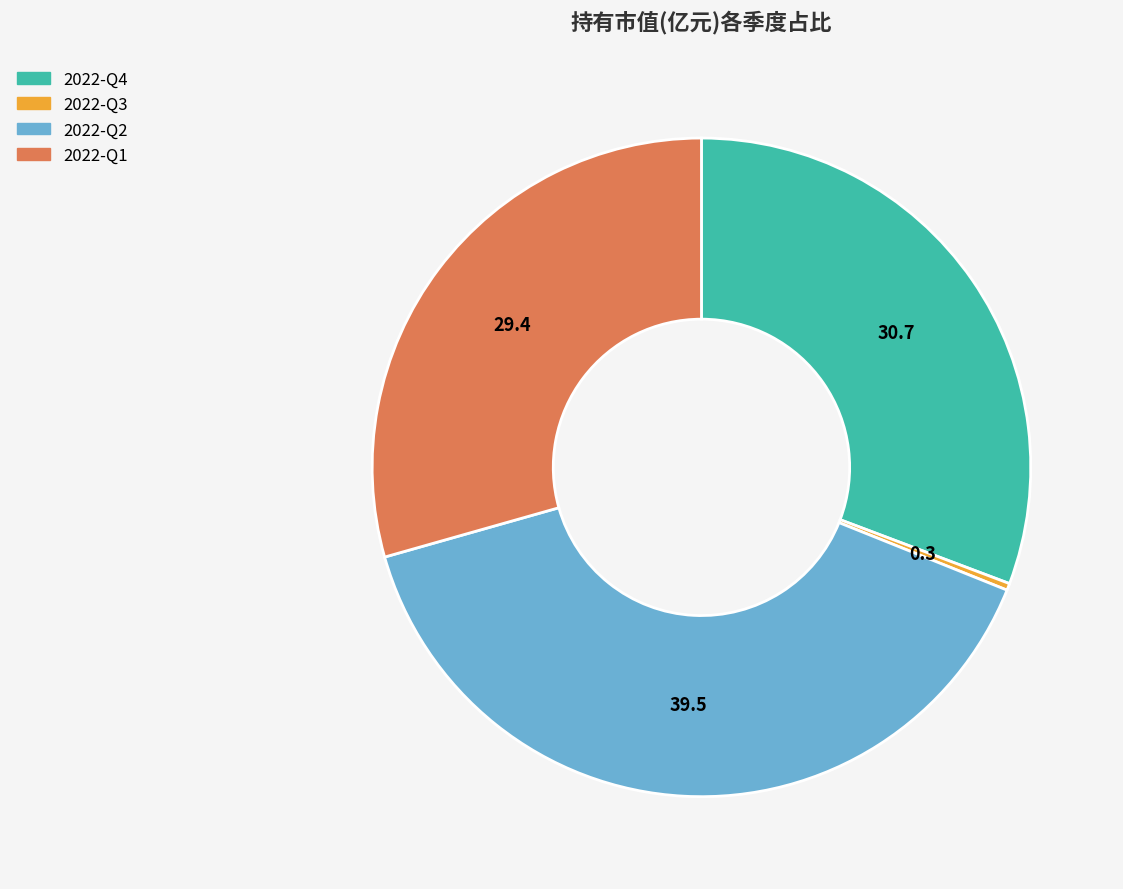

Rank the categories by value from highest to lowest.

2022-Q2, 2022-Q4, 2022-Q1, 2022-Q3